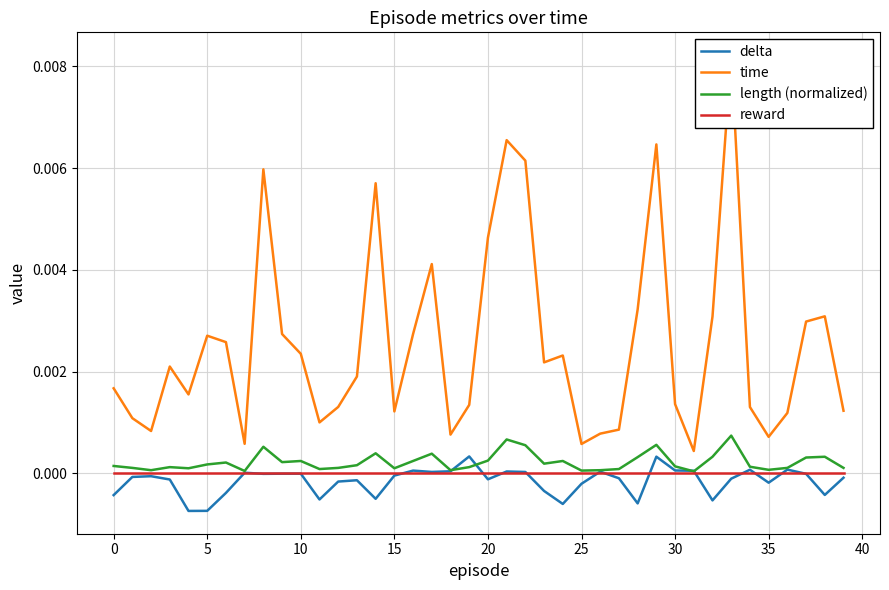

In time, how many points are higher than both neighbors (excluding endpoints)?

10